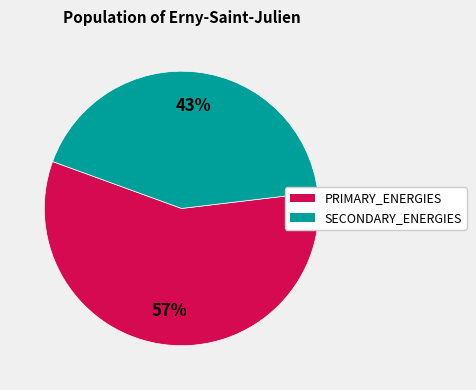

To the nearest percent, what is the average slice percentage?

50%